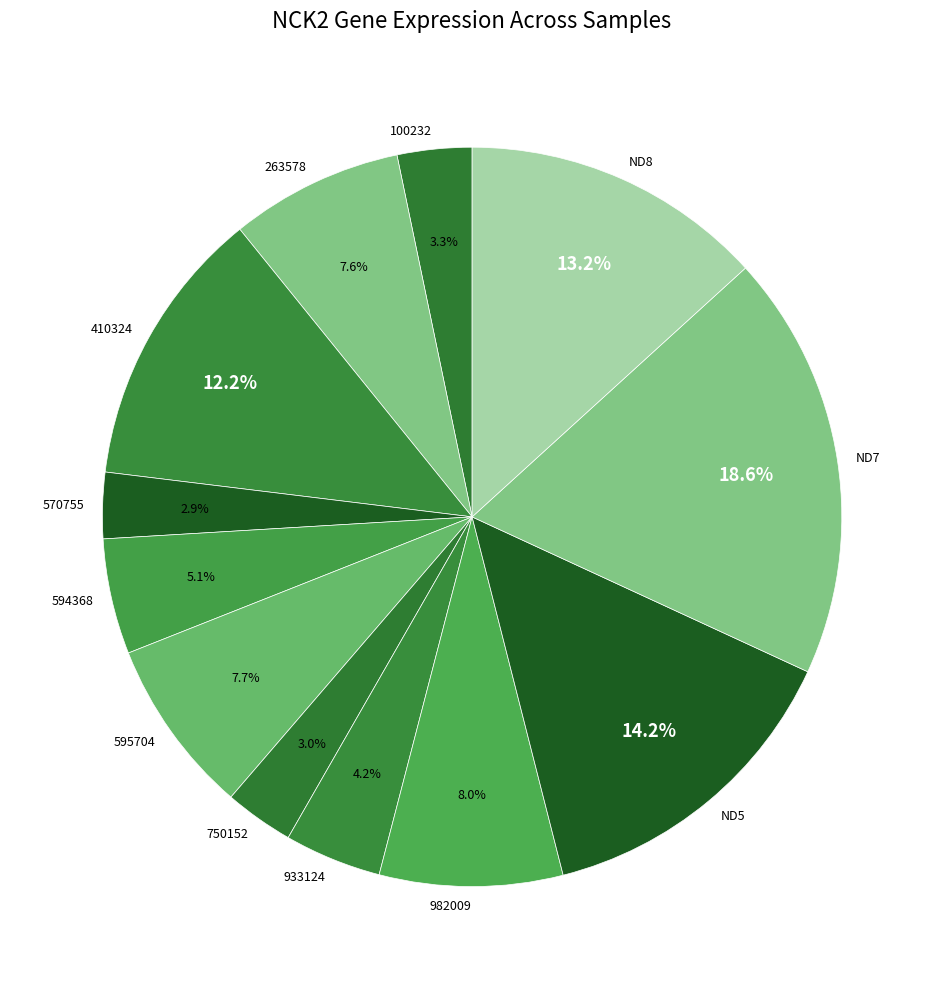

Is it true that 933124 is 16% of the pie?

False